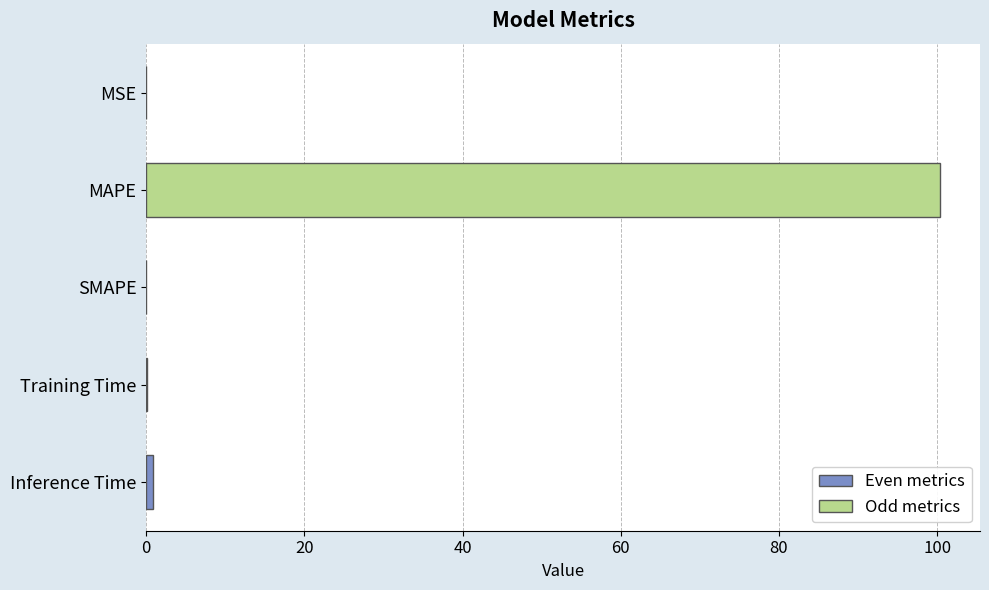

At which category does the chart reach its peak across all series?

MAPE